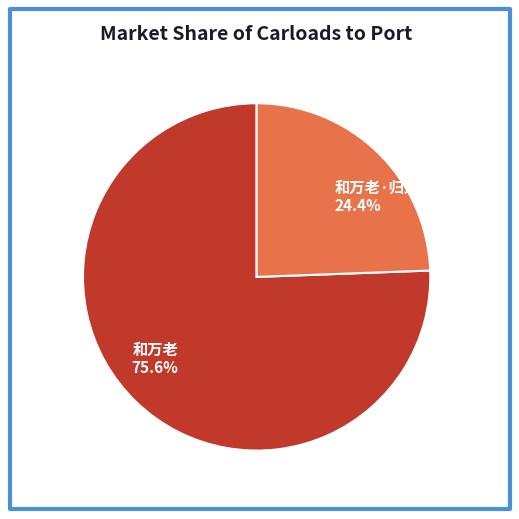

Which slice represents more than half of the pie?

和万老 75.6%